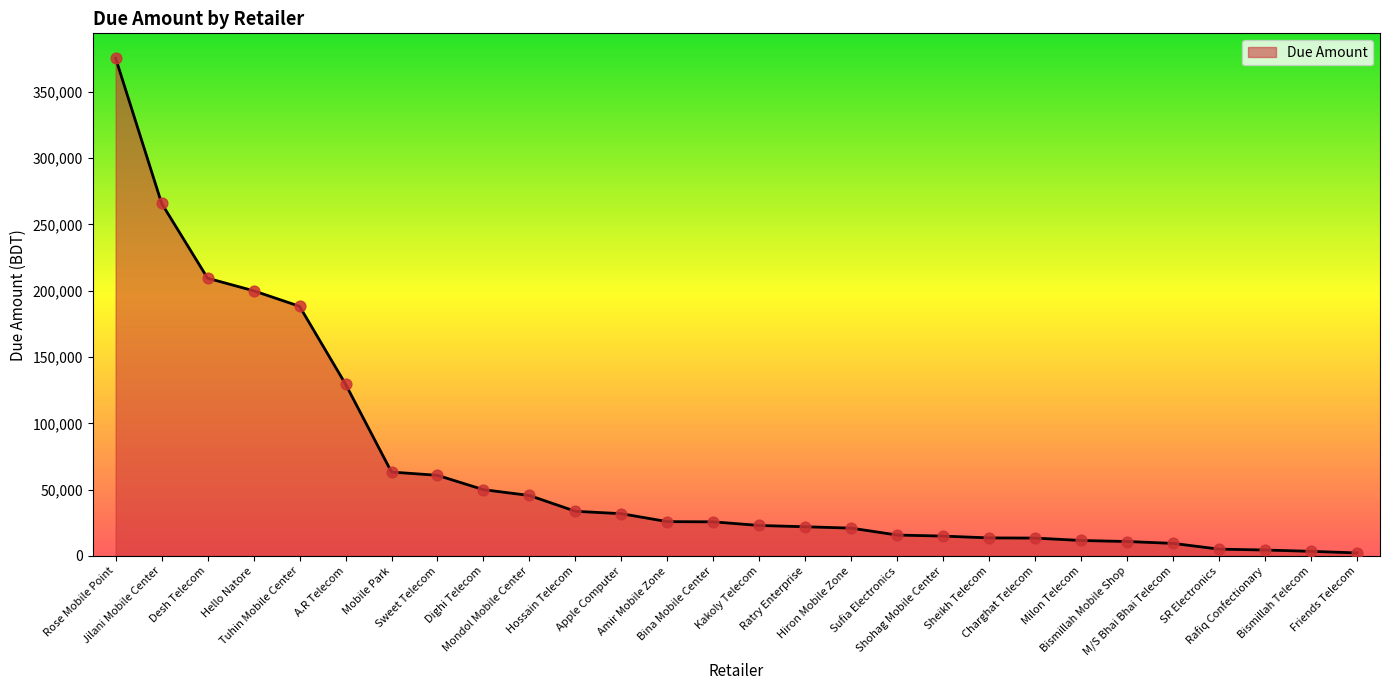

What is the greatest value displayed?

375350